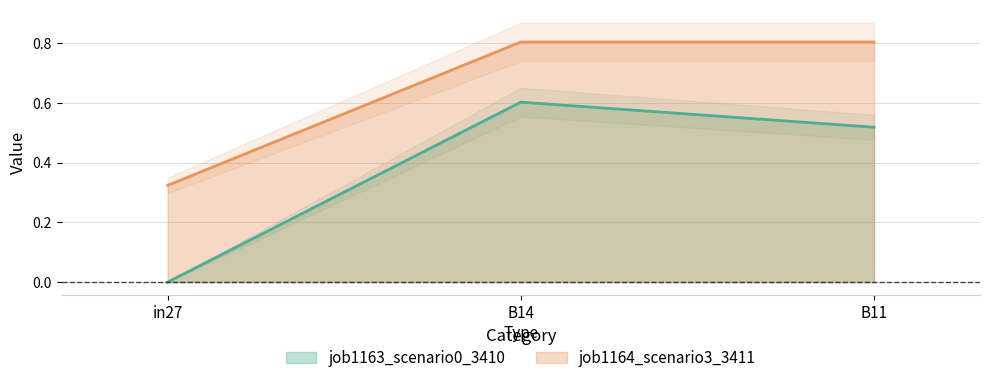

List the series in order of their peak value, highest first.

job1164_scenario3_3411, job1163_scenario0_3410